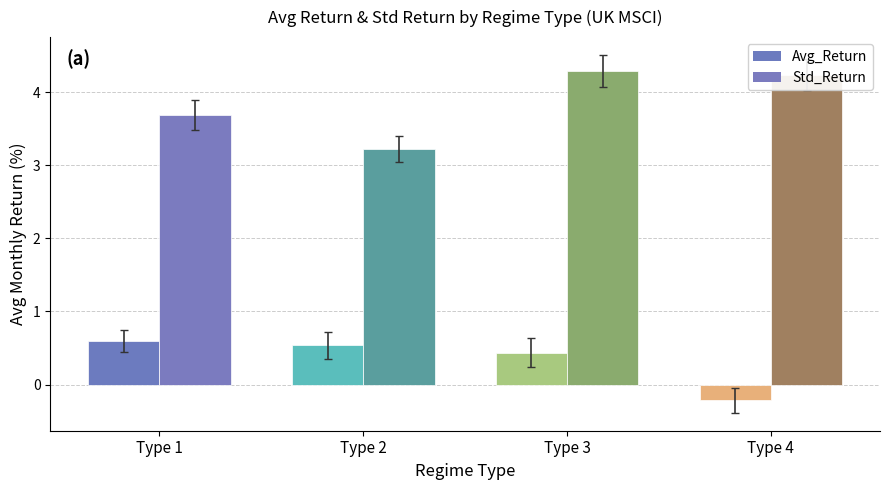

Which category has the lowest value across all series?

Type 4